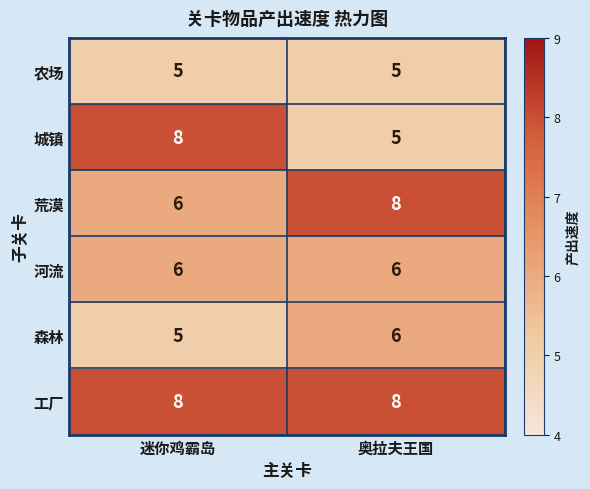

The value of 荒漠 at 奥拉夫王国 is 8. True or false?

True